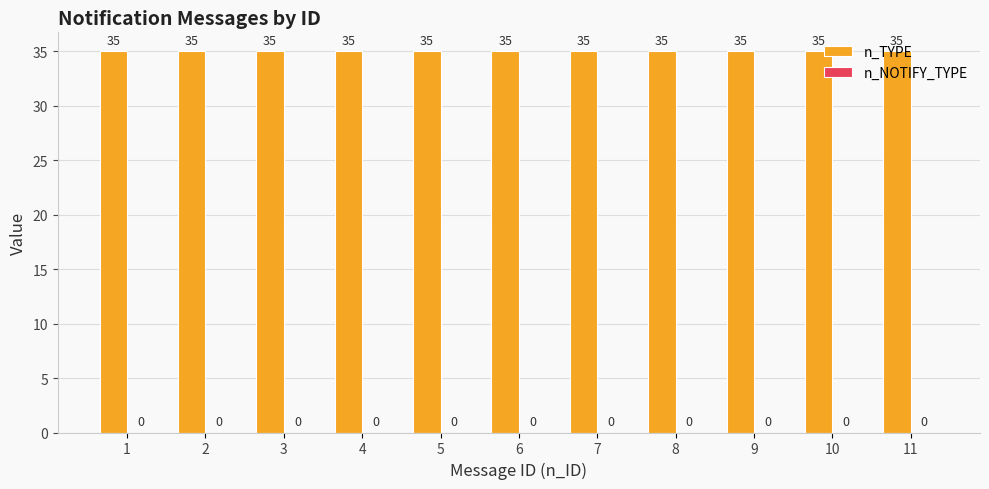

At which category is the sum across all series the highest?

1